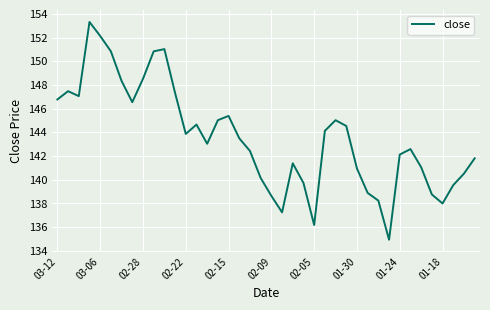

Count the number of categories in the chart.

40